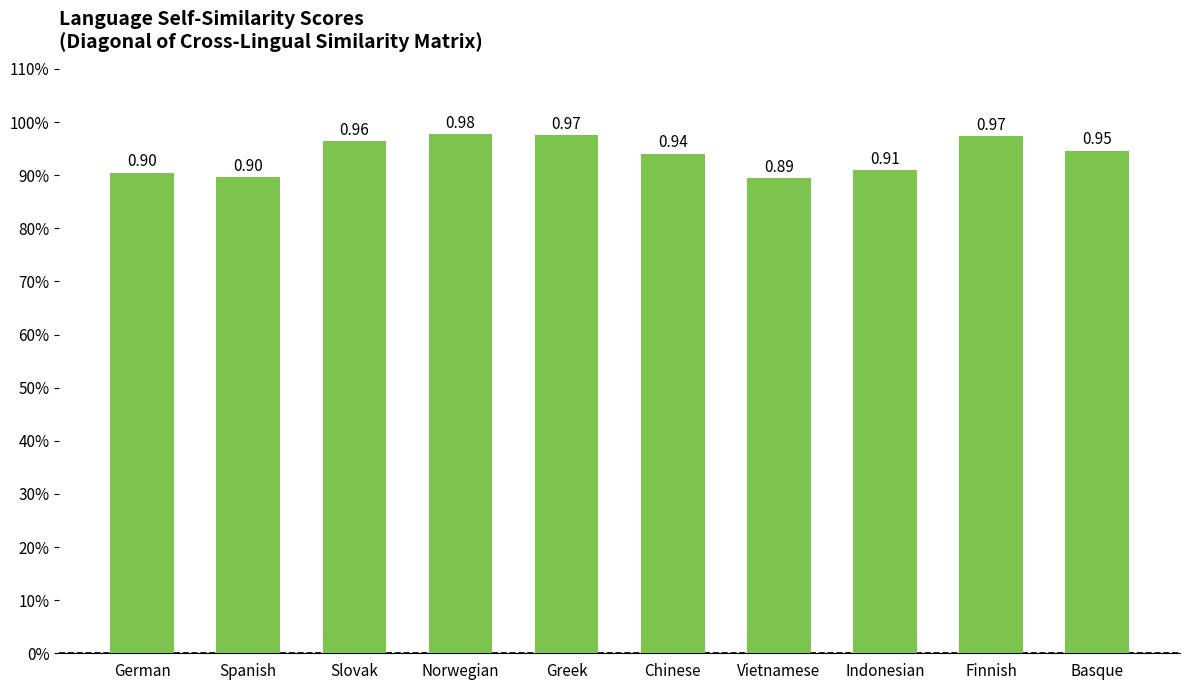

What is the value of the 3rd bar from the left?

1.0